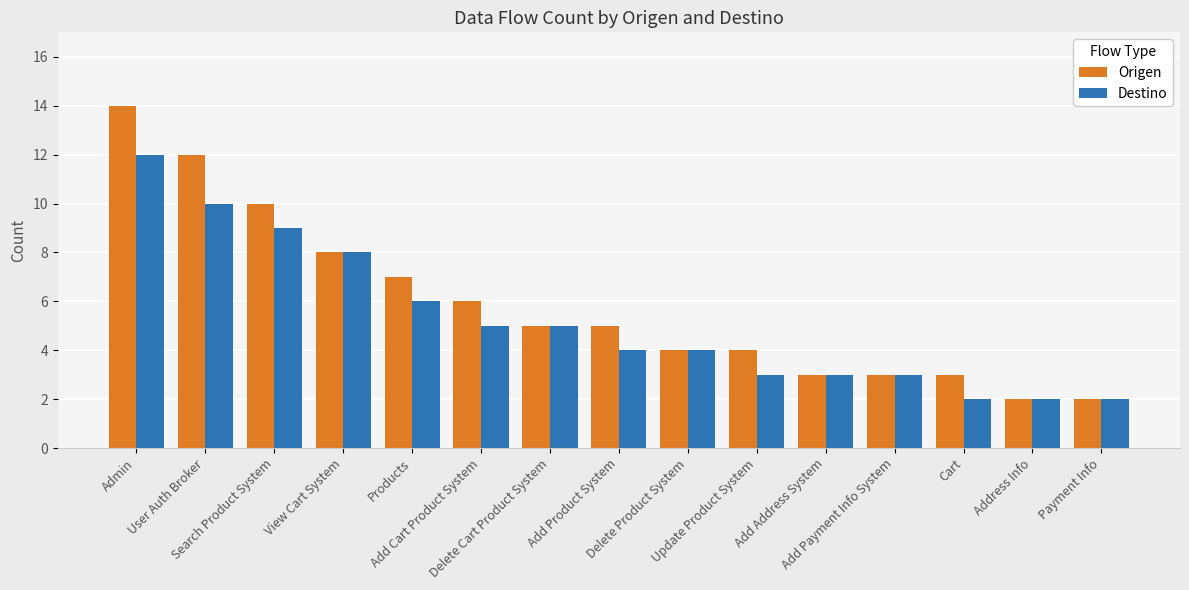

List the series in order of their overall mean, highest first.

Origen, Destino